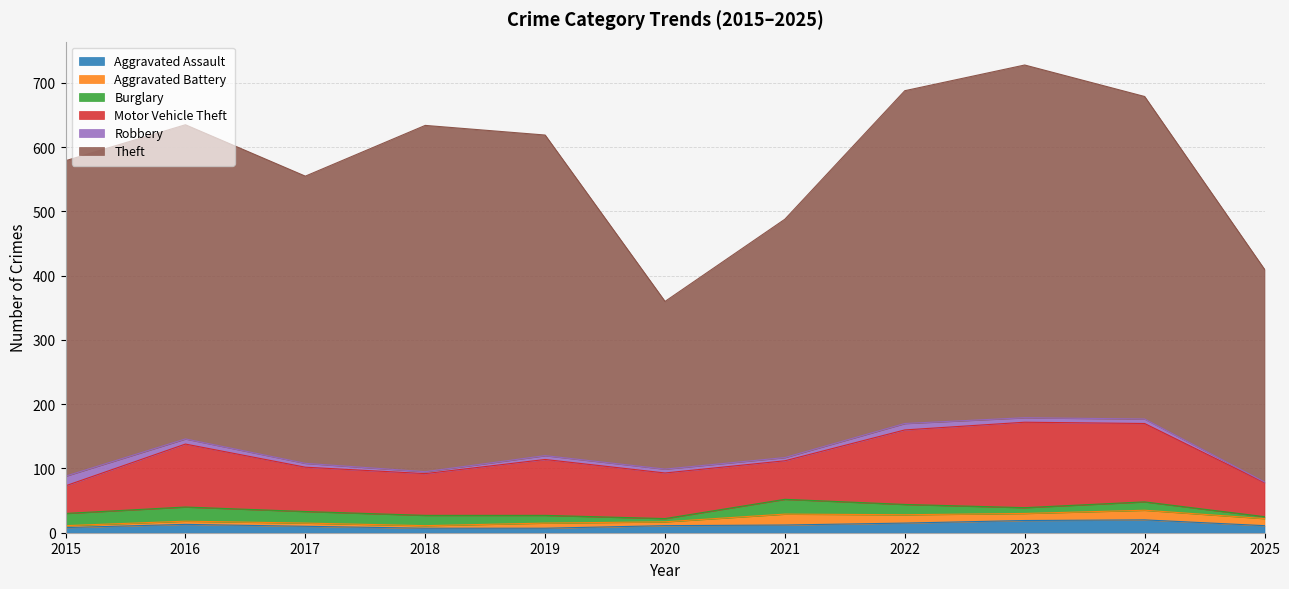

True or false: Theft and Robbery cross at least once.

False